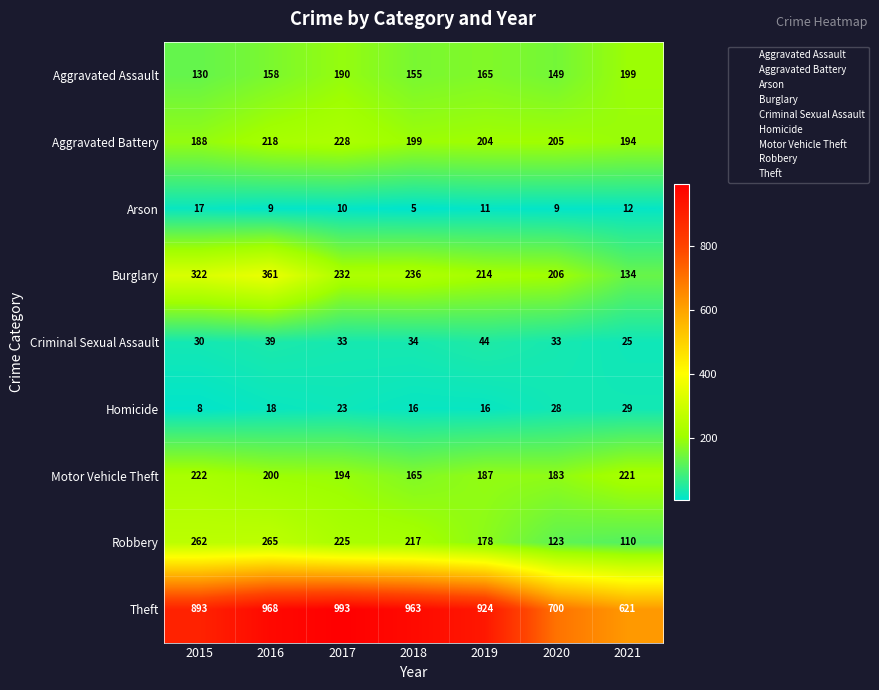

What is the sum of all Aggravated Battery values?

1436